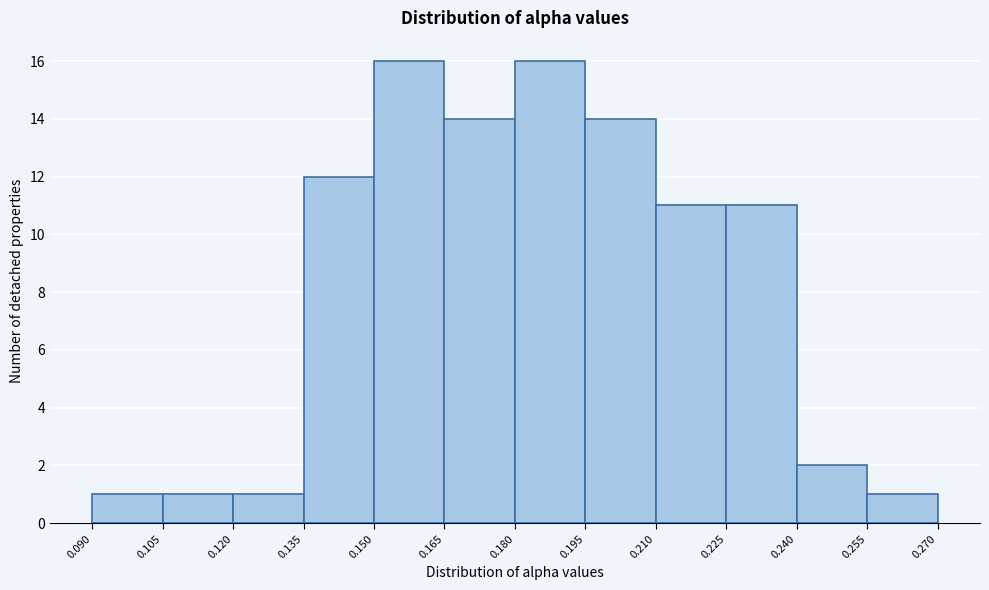

What is the height of the bar covering 0.150 to 0.165 on the x-axis? The values are not printed on the chart, so give them approximately, as read against the axis.

16